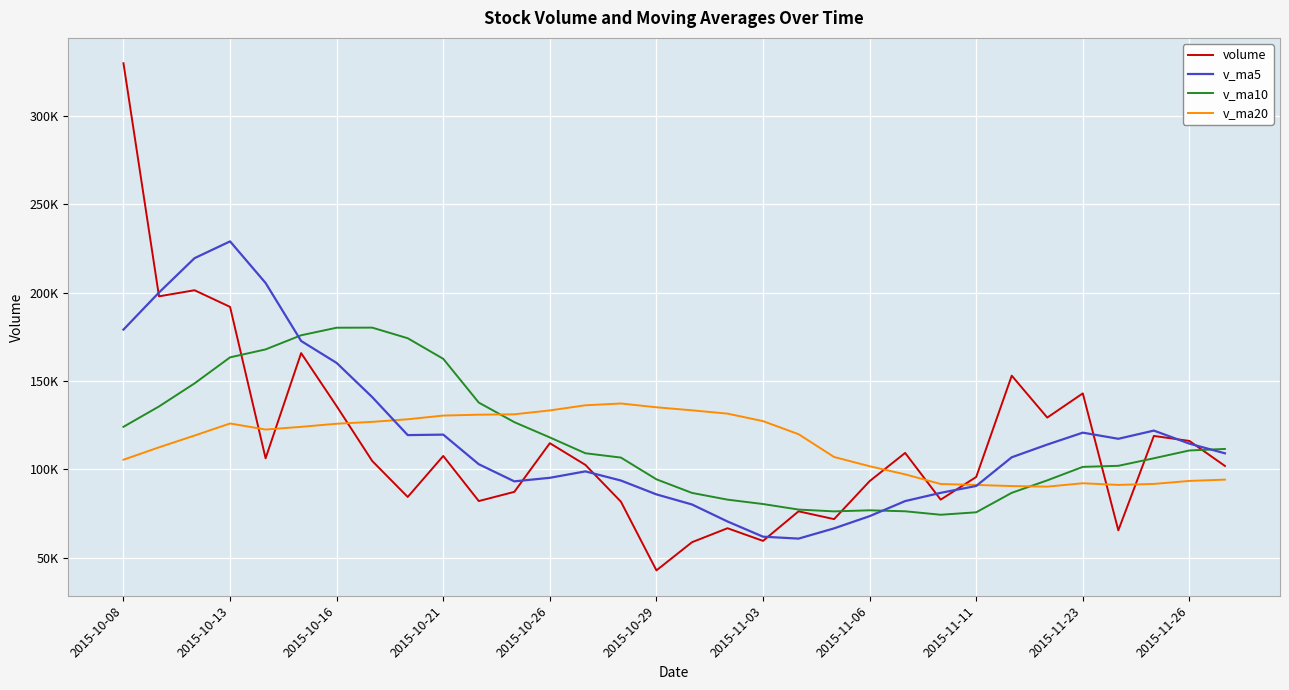

What are all the series names shown in the legend?

volume, v_ma5, v_ma10, v_ma20